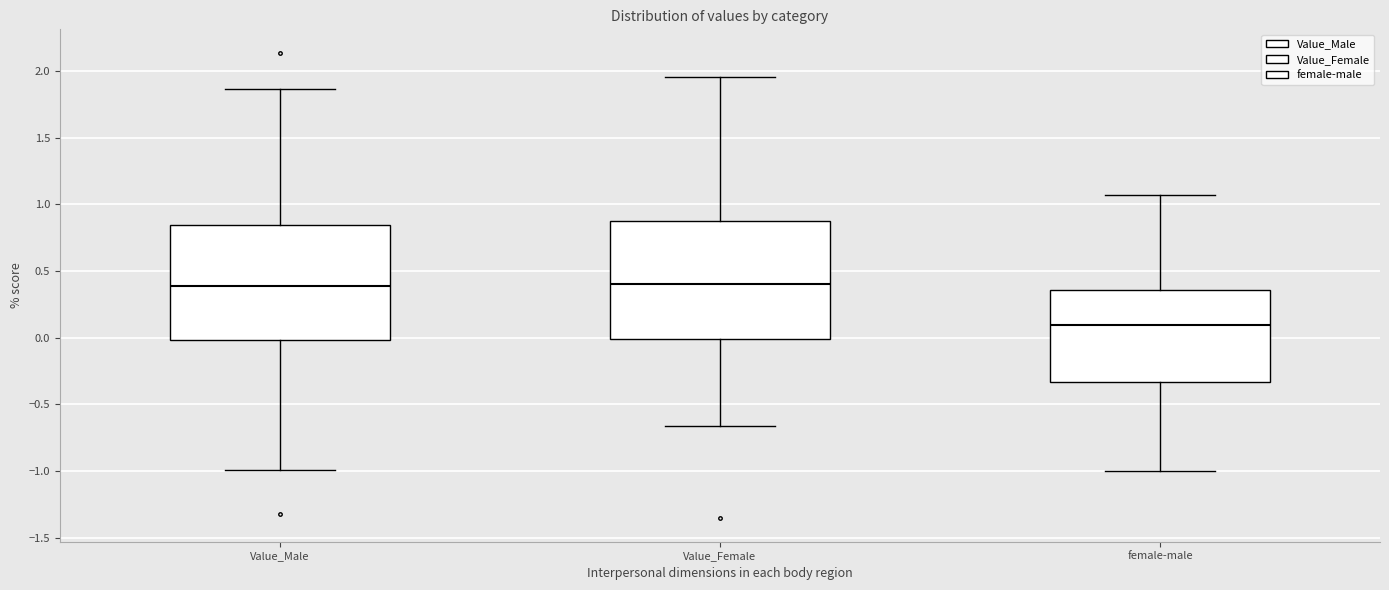

Reading left to right, read every box against the y-axis: the position of its median line, the range the box covers, and the ends of its whiskers. The values are not printed on the chart, so give them approximately, as read against the axis.

Value_Male: median 0.40, box 0.00 to 0.85, whiskers -1.00 to 1.85
Value_Female: median 0.40, box 0.00 to 0.90, whiskers -0.65 to 1.95
female-male: median 0.10, box -0.35 to 0.35, whiskers -1.00 to 1.05